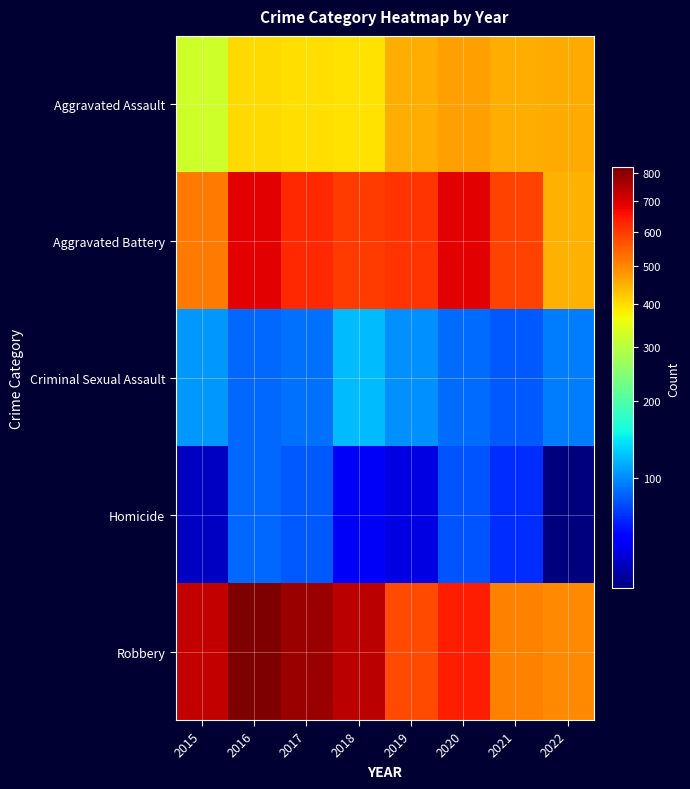

Which series has the largest range (max minus min)?

Robbery